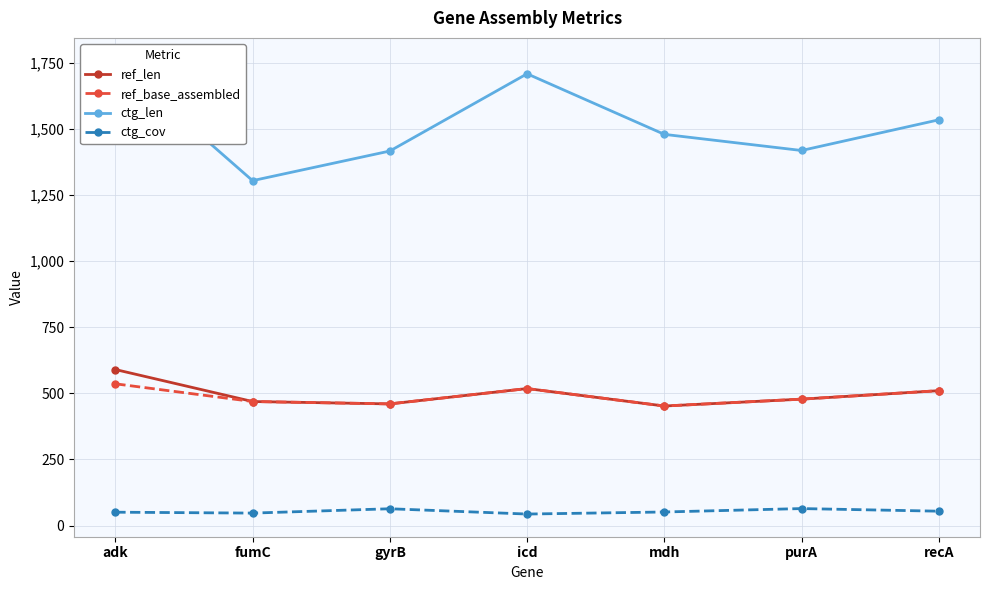

At how many categories does at least one series exceed 358?

7